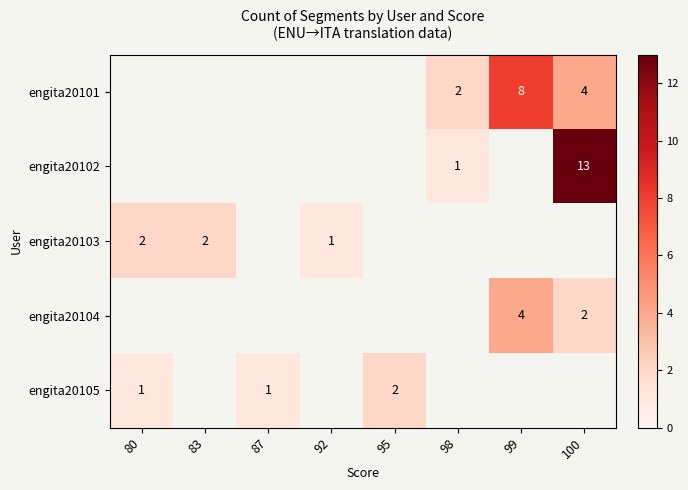

The engita20102 series shows 13 at 100. True or false?

True